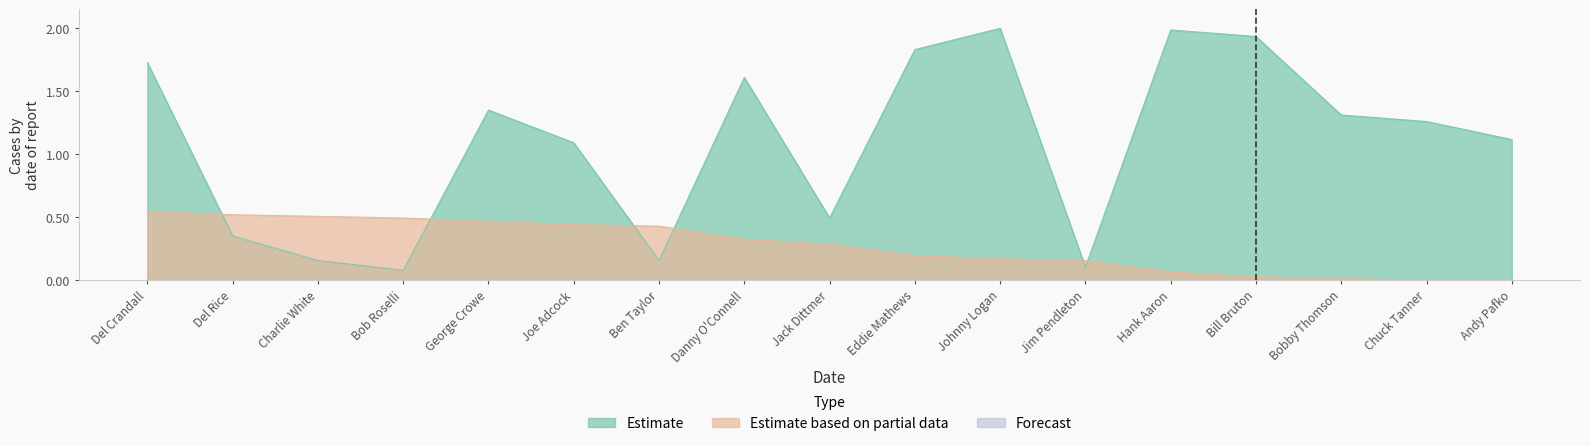

Is the value of Estimate based on partial data at Ben Taylor greater than the value of Estimate at Del Crandall?

No